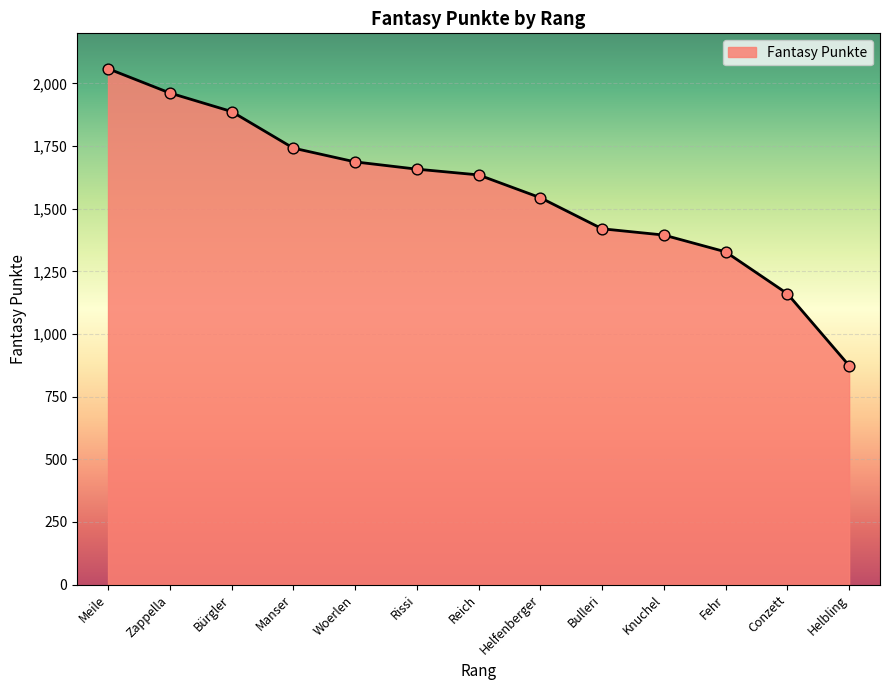

Approximately how many times larger is the value at Manser compared to Woerlen?

1.0